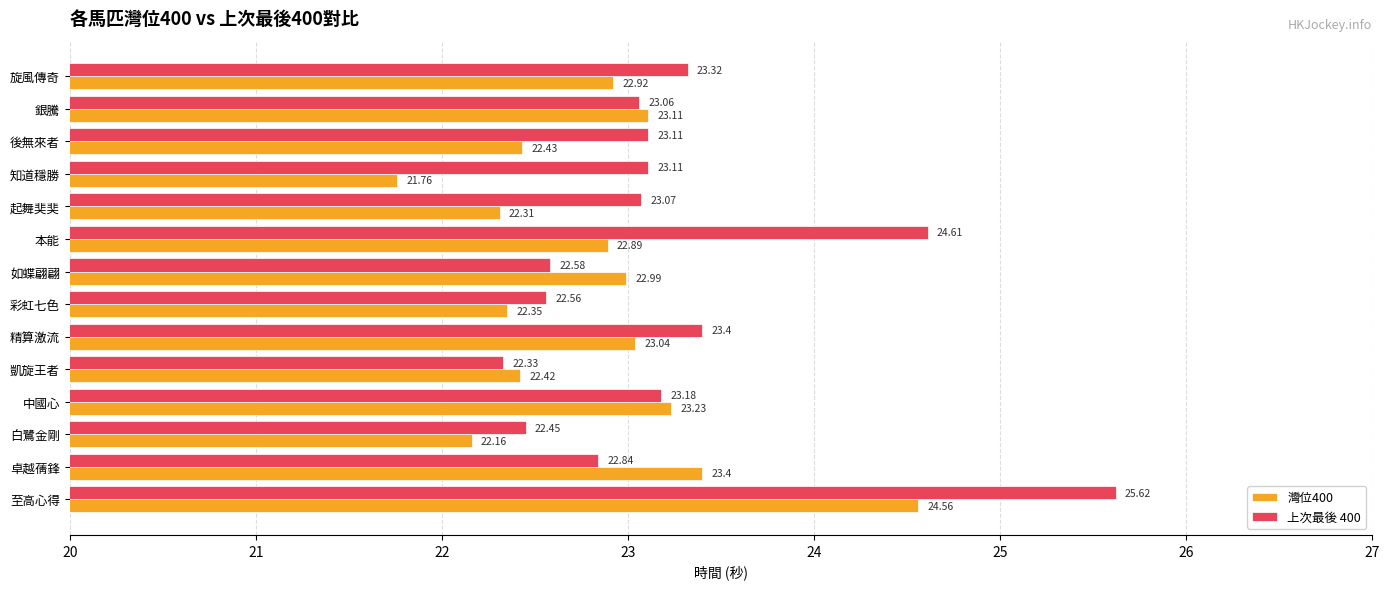

Rank the series by their maximum value, from highest to lowest.

上次最後 400, 灣位400